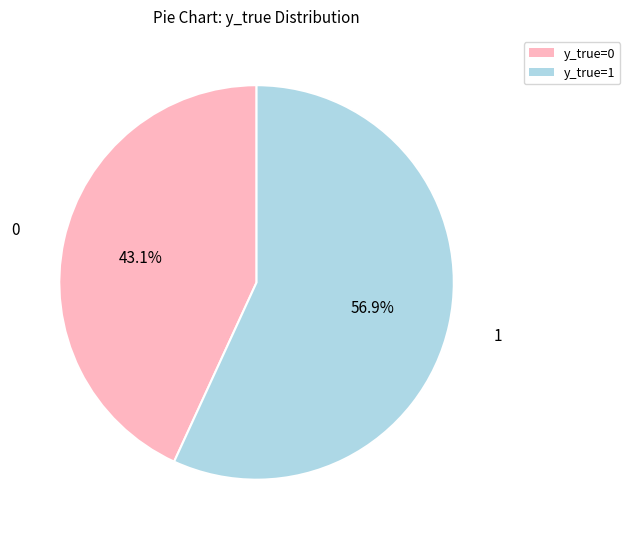

Is there a majority slice in this chart?

Yes